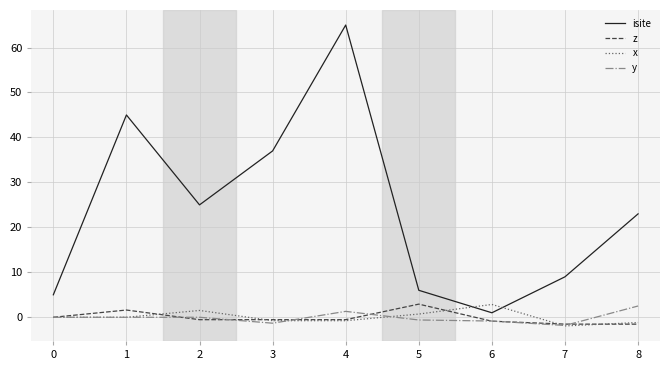

Which category has the highest value in the x series?

6